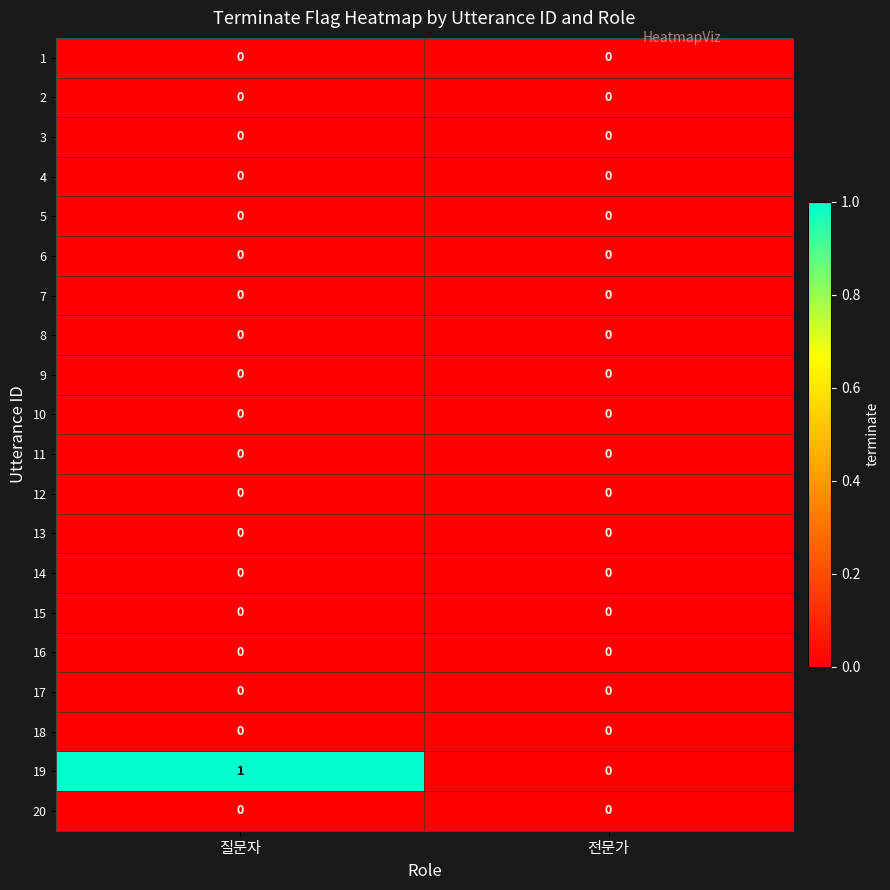

Which series changed the most between 질문자 and 전문가?

19